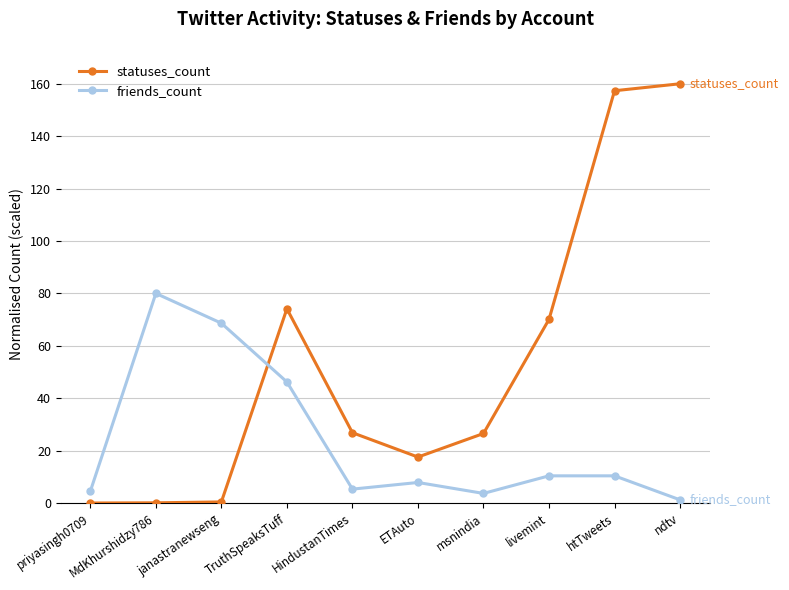

What is the value of the friends_count point at the 7th from the left?

3.7